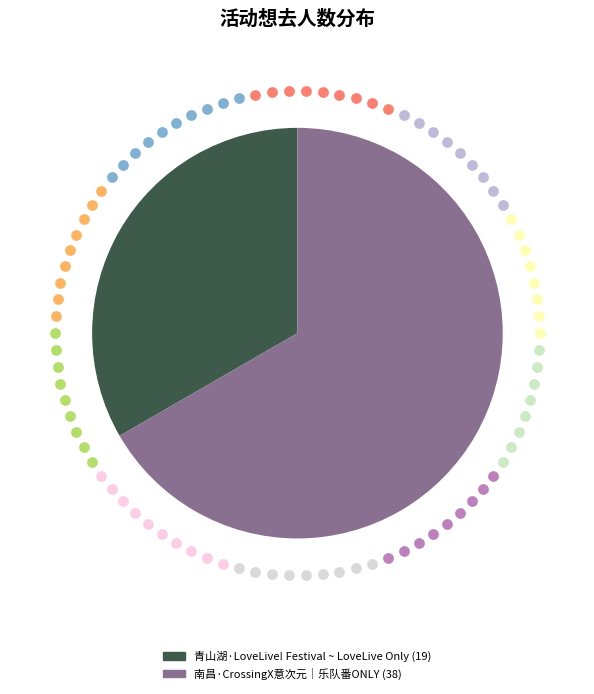

Which category has the biggest portion of the pie?

南昌·CrossingX意次元｜乐队番ONLY